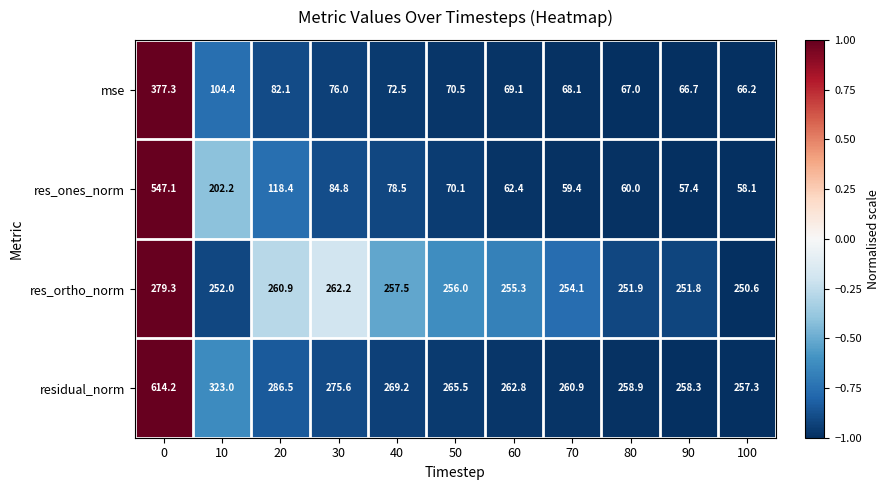

Which series has the largest total across all categories?

residual_norm